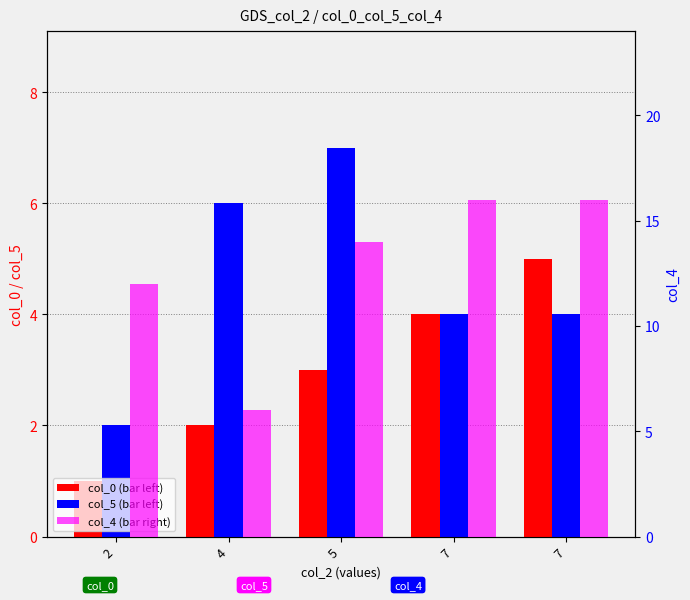

The value of col_5 at 7 is 3. True or false?

False